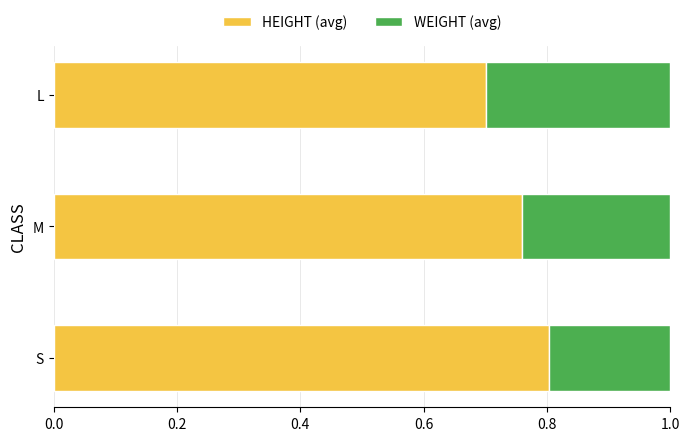

True or false: HEIGHT (avg) has a value of 1.1 at S.

False